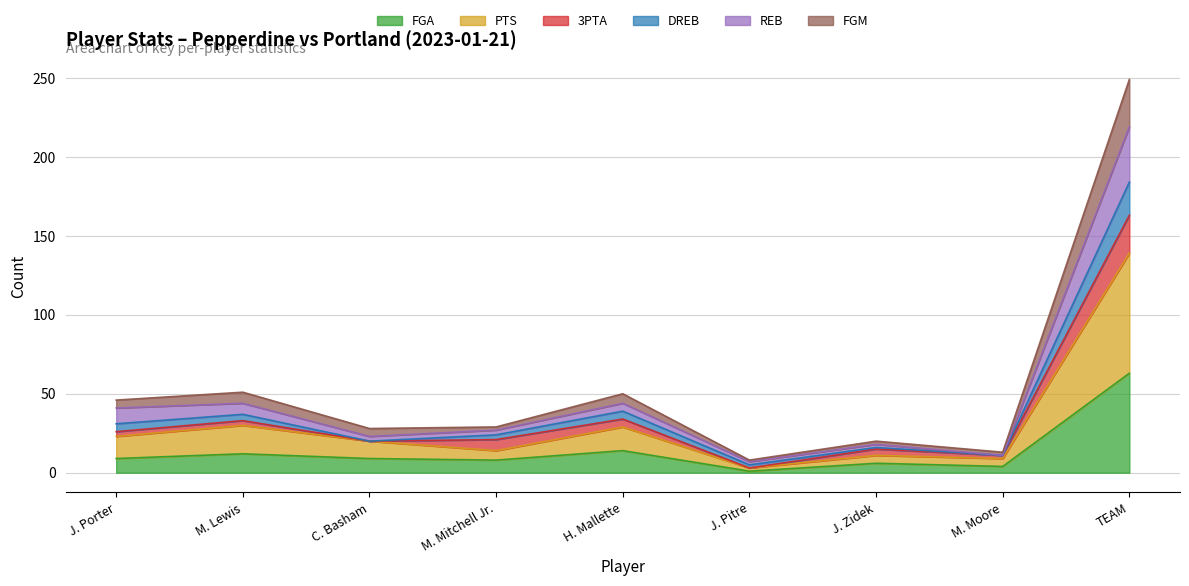

What position from the left is J. Pitre?

6